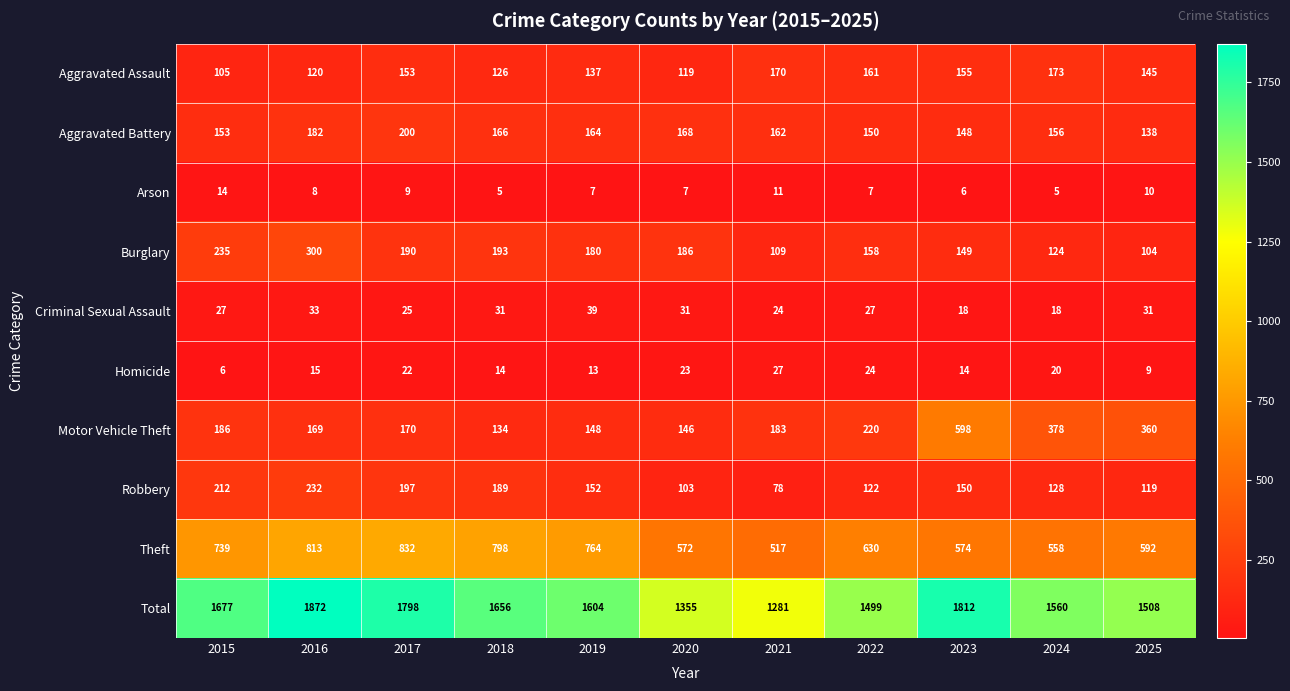

What is the difference between the Burglary values at 2021 and 2023?

40